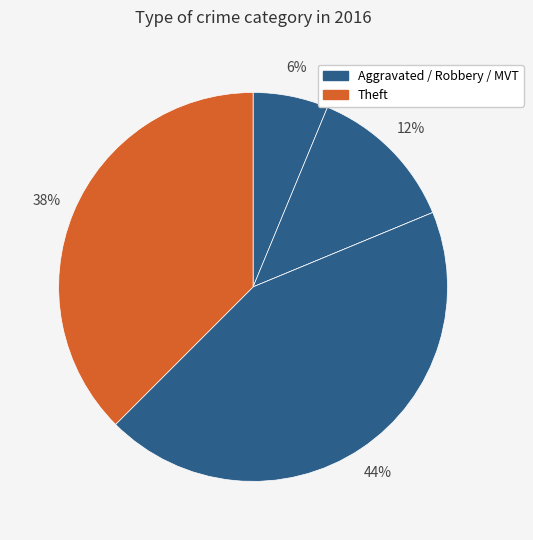

Count the number of slices in the pie.

5